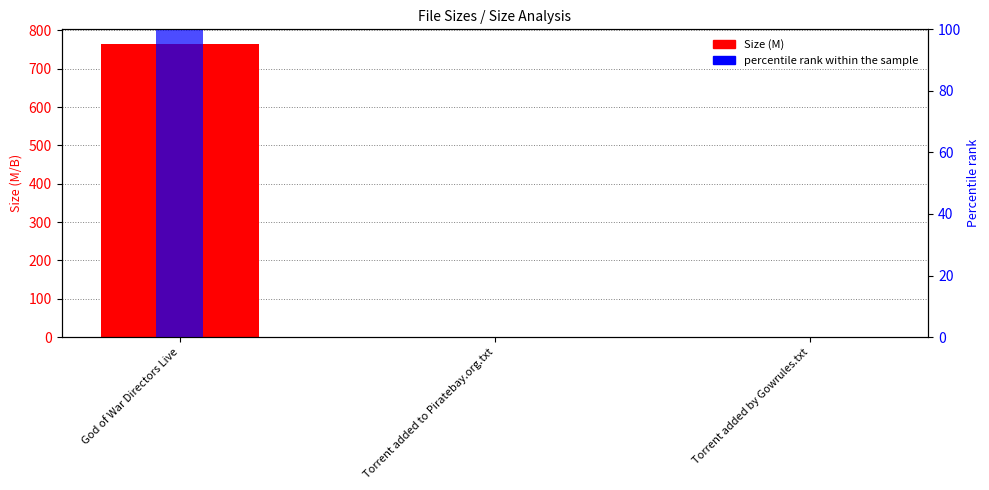

Does the chart contain any negative values?

No